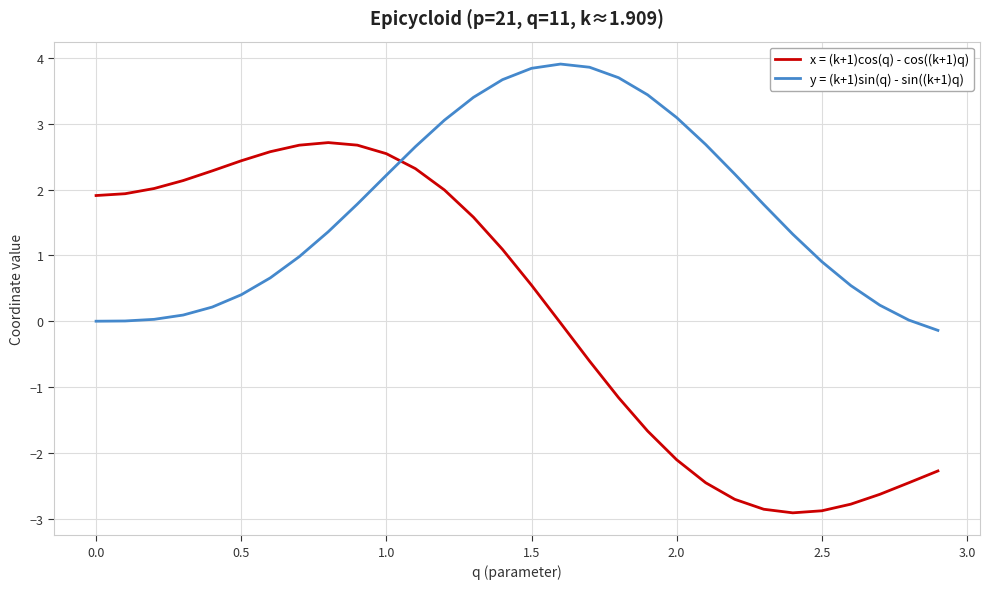

In x = (k+1)cos(q) - cos((k+1)q), how many points are lower than both neighbors (excluding endpoints)?

1